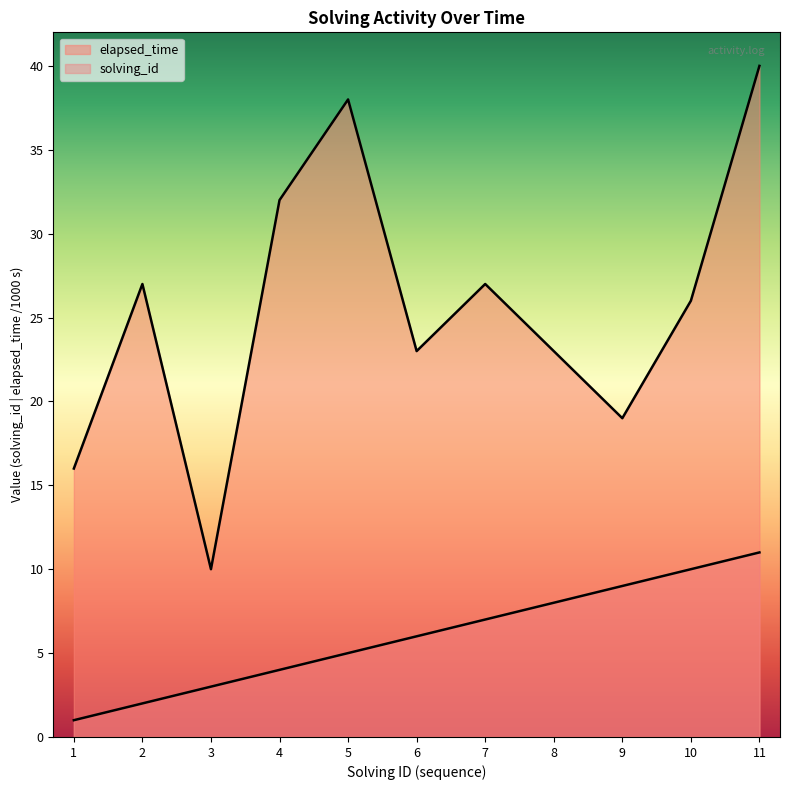

What are all the series names shown in the legend?

solving_id, elapsed_time